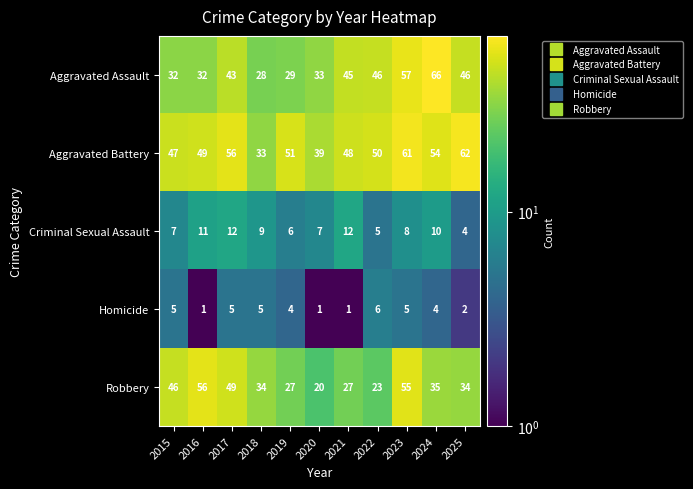

At 2019, list the series in order from smallest to largest.

Homicide, Criminal Sexual Assault, Robbery, Aggravated Assault, Aggravated Battery